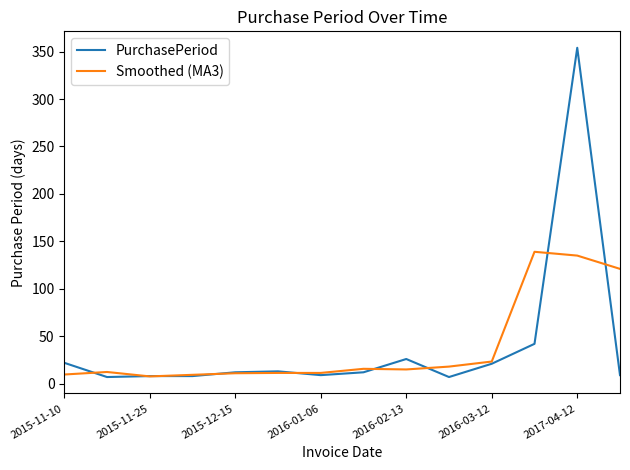

Which series has the largest range (max minus min)?

PurchasePeriod